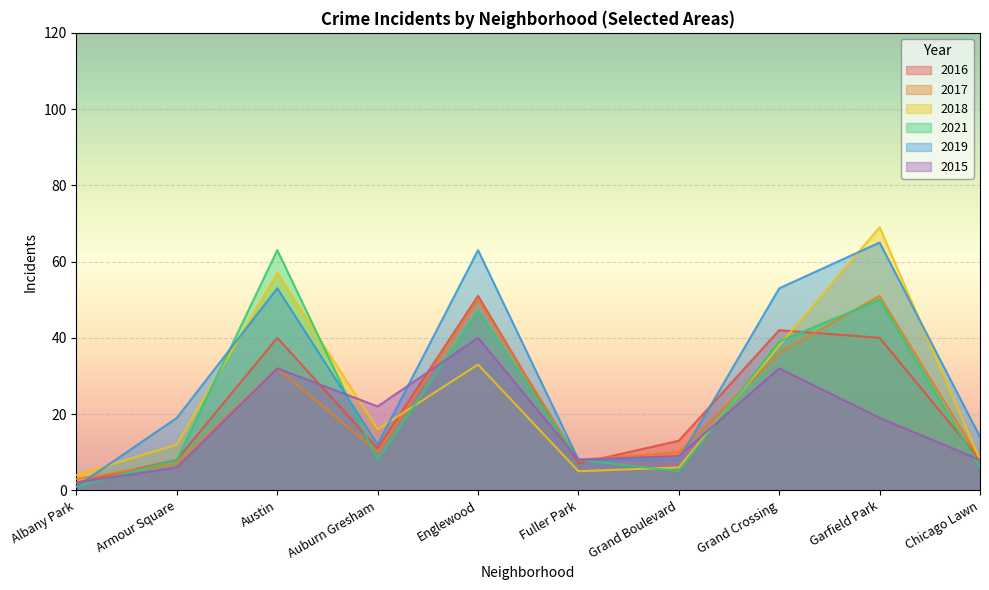

Is it true that 2015 equals 8 at Chicago Lawn?

True